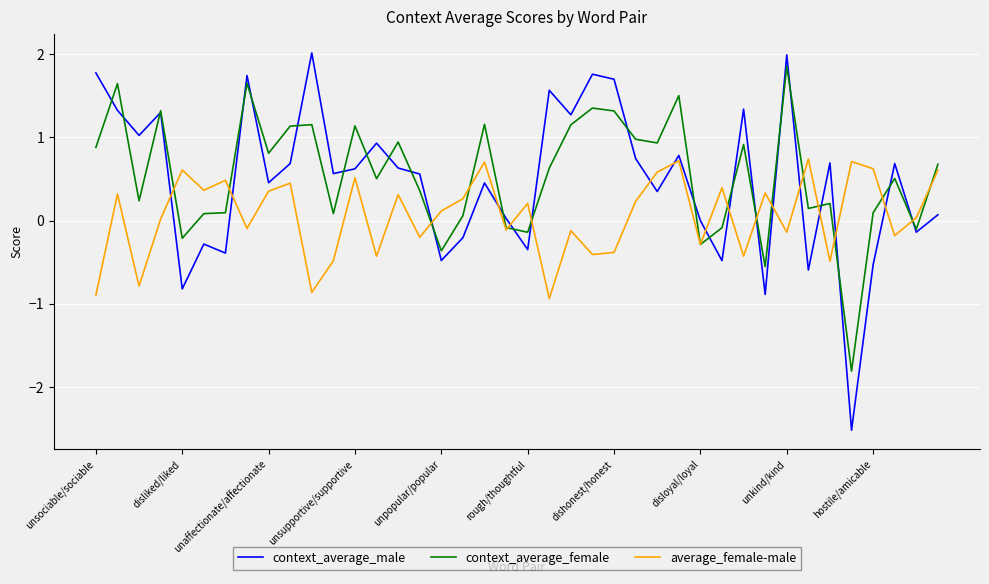

Count the number of categories in the chart.

40